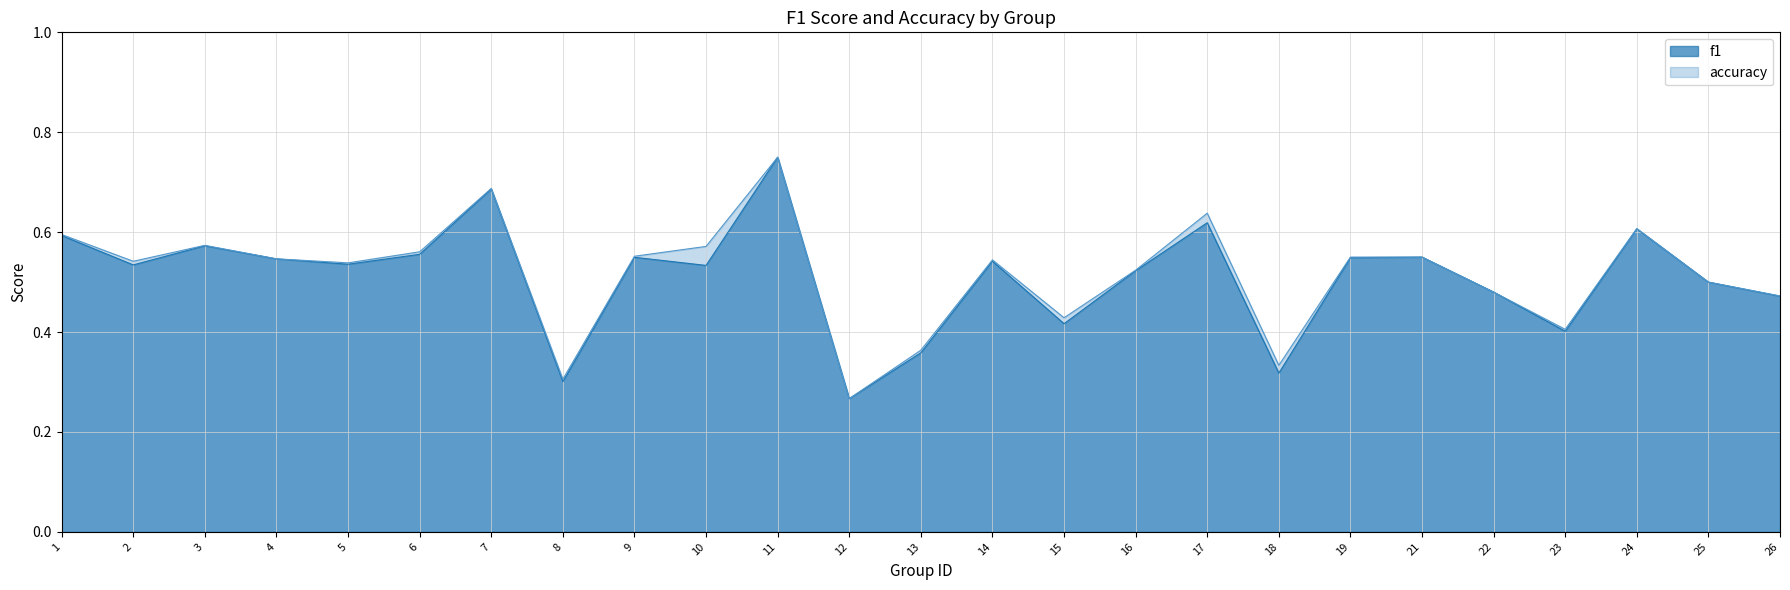

Which category has the lowest value in the f1 series?

12